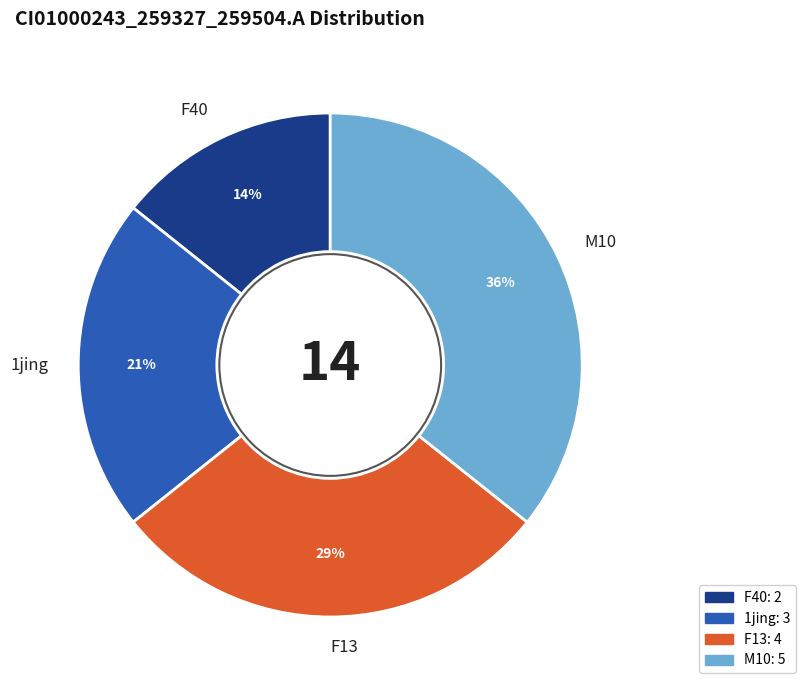

How many slices are in this pie chart?

4